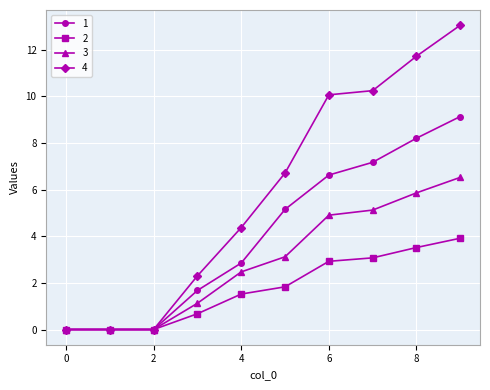

Does the chart have visible grid lines?

Yes